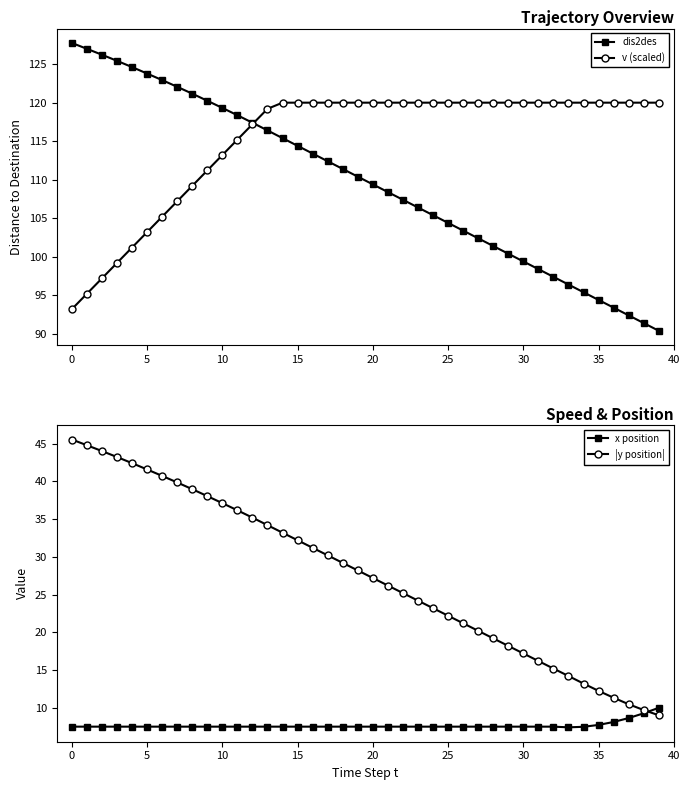

Which has a higher value, 17 or 34?

17